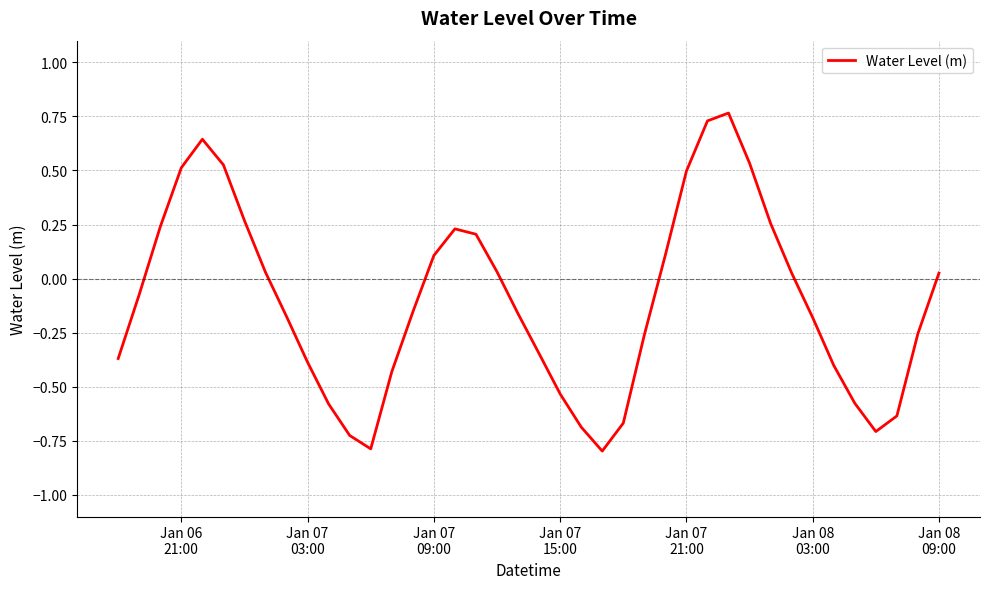

What is the minimum value shown in the chart?

-0.8